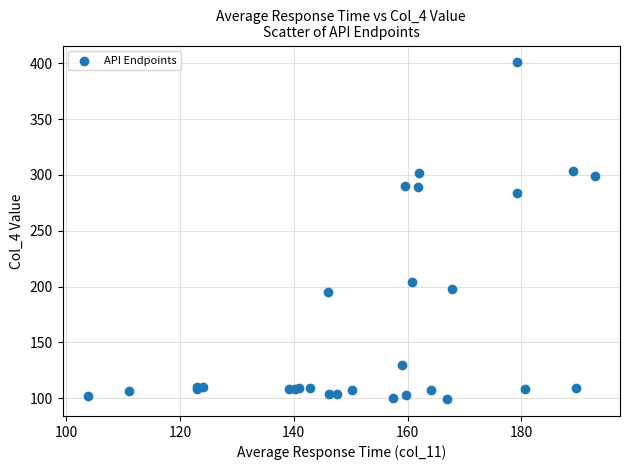

What Y value in the scatter plot is closest to 250?

284